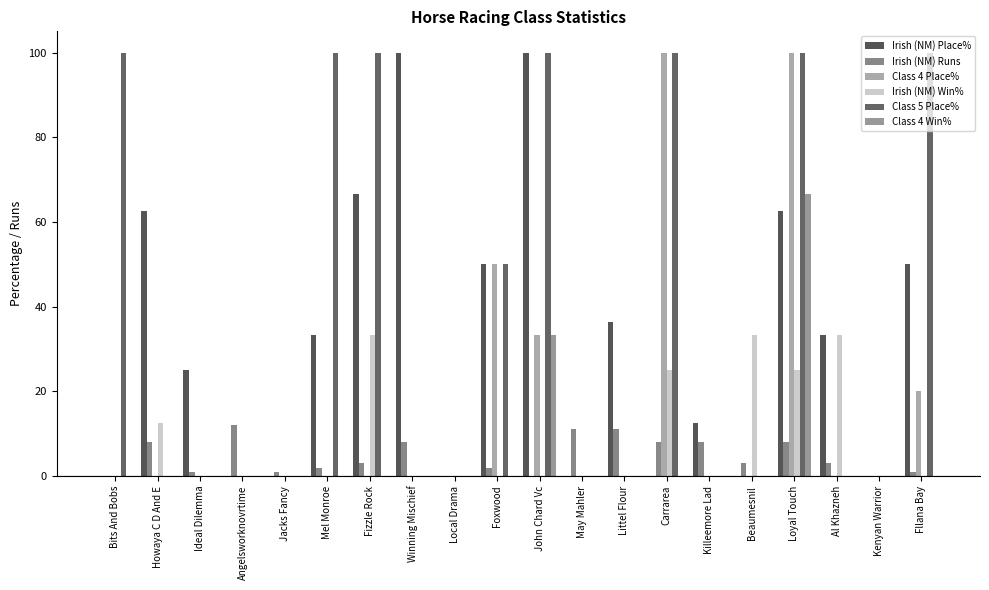

At how many categories does at least one series exceed 32?

13